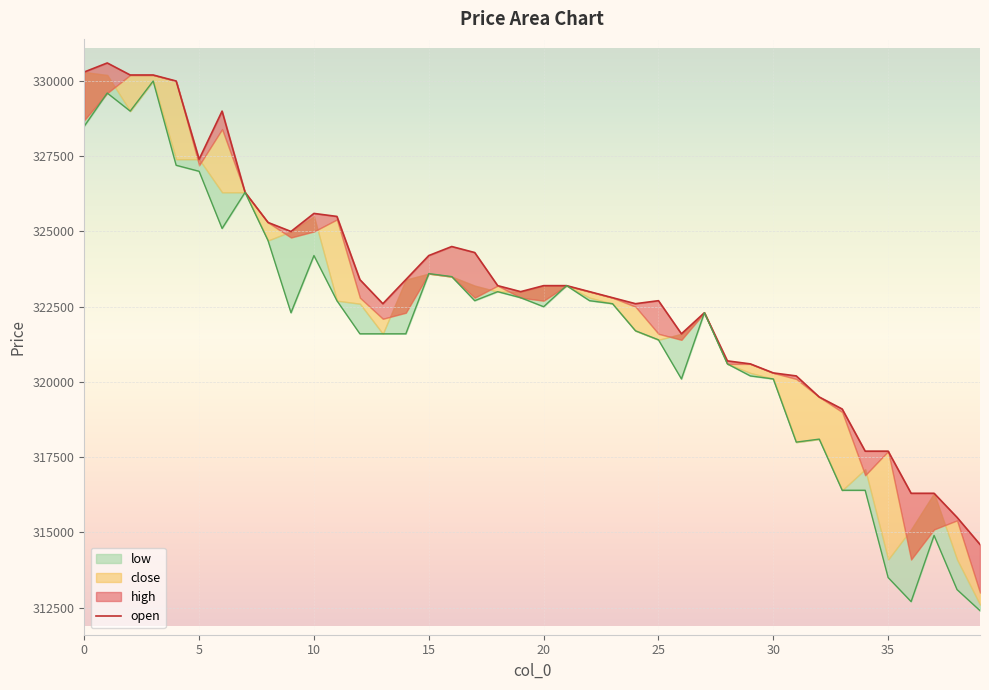

What is the change in value from 9 to 14?

-1600